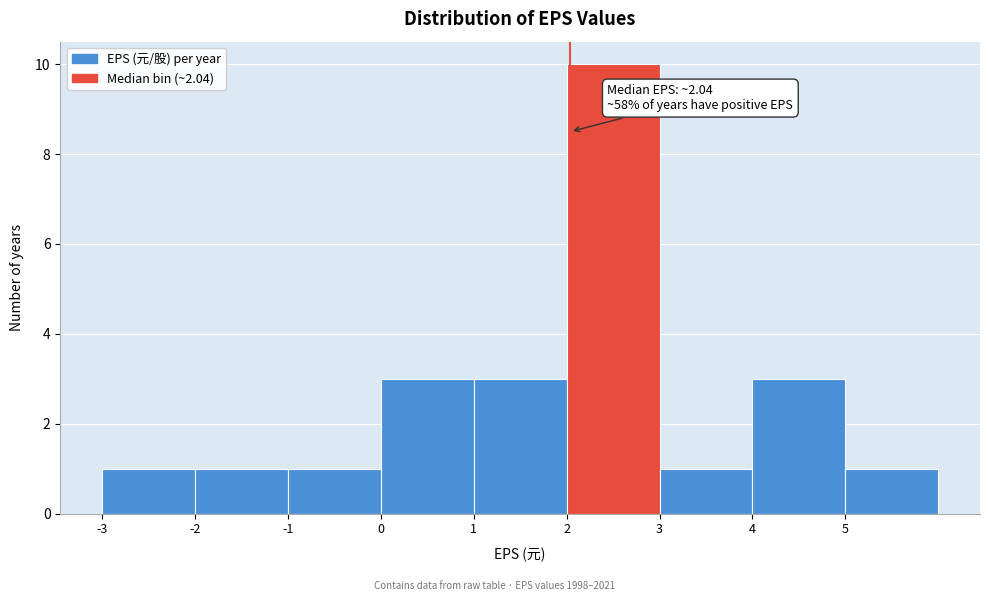

Over which range of the x-axis is the bar tallest?

2 to 3